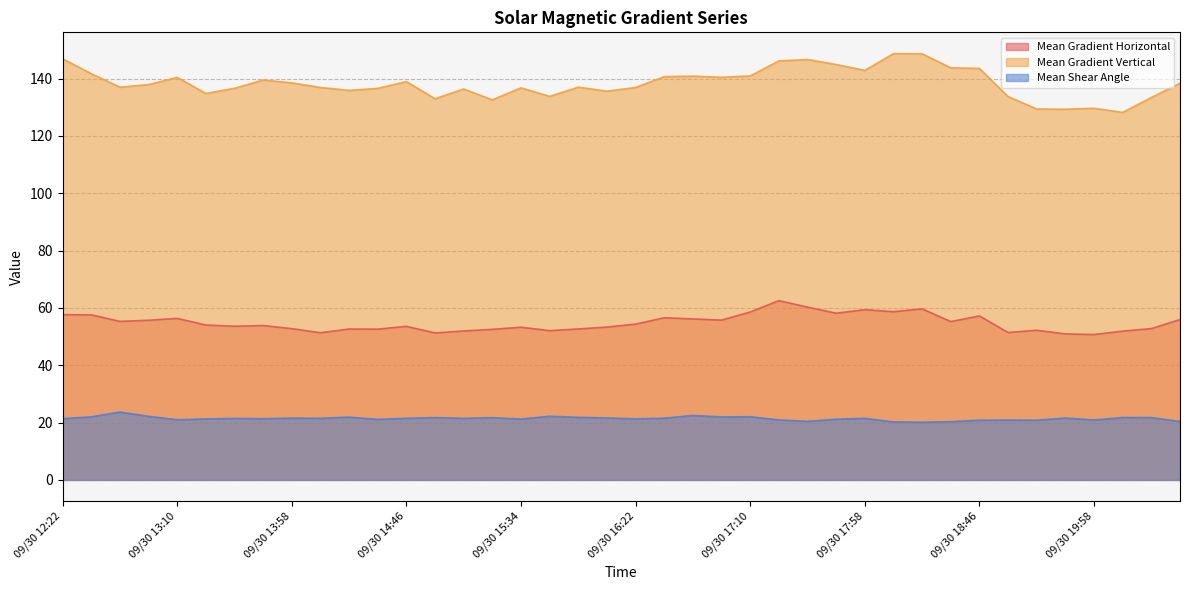

What is the average value of the Mean Gradient Horizontal series?

54.8